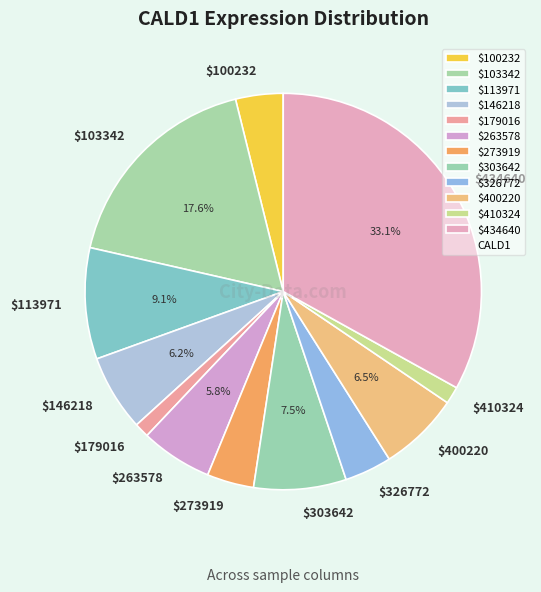

How many slices are in this pie chart?

12